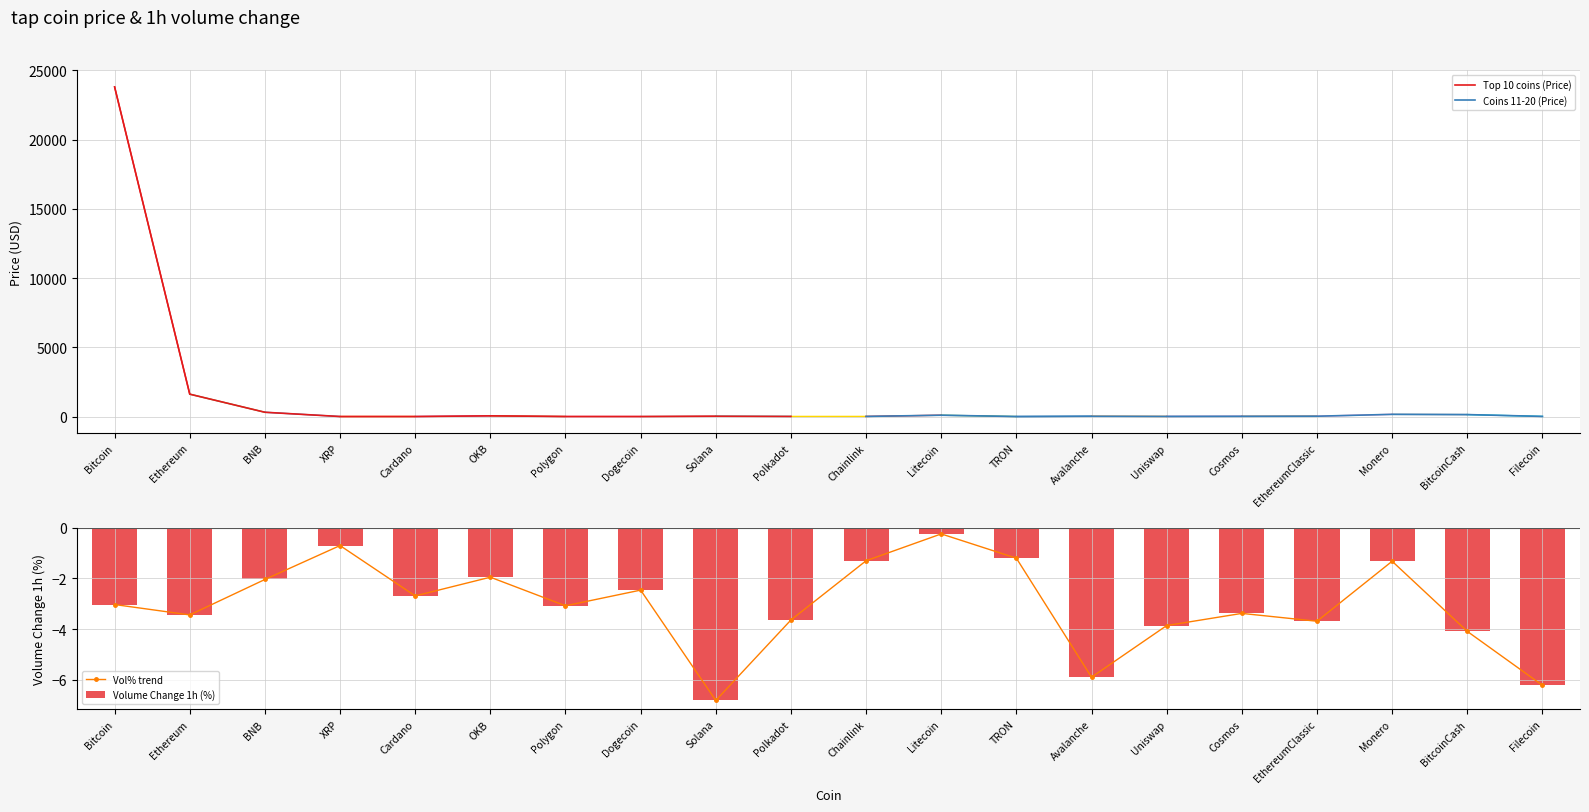

Does the chart contain any negative values?

No